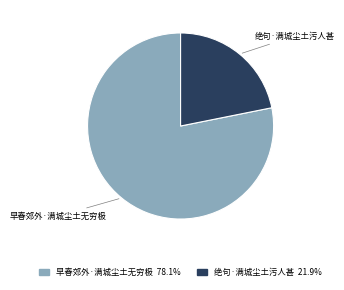

Is the sum of 早春郊外·满城尘土无穷极 and 绝句·满城尘土污人甚 greater than half?

Yes